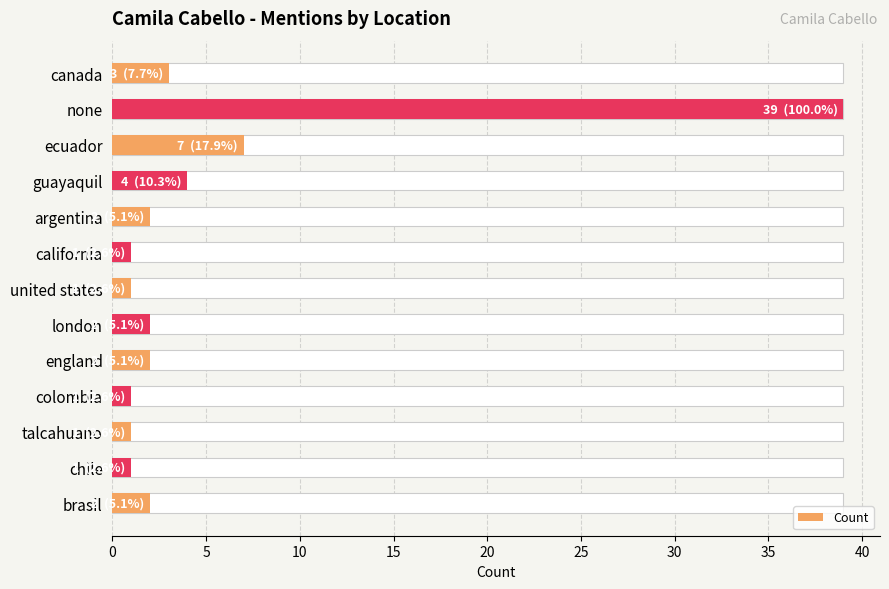

What is the difference between the maximum and minimum values?

38